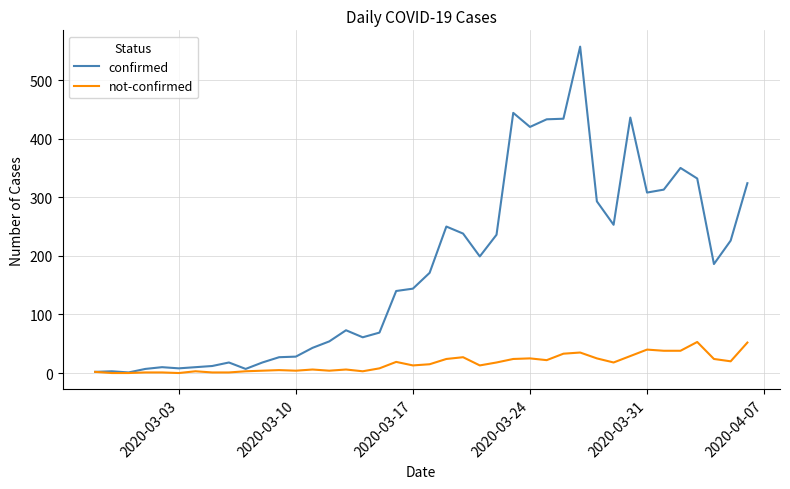

What is the highest value of the confirmed series?

557